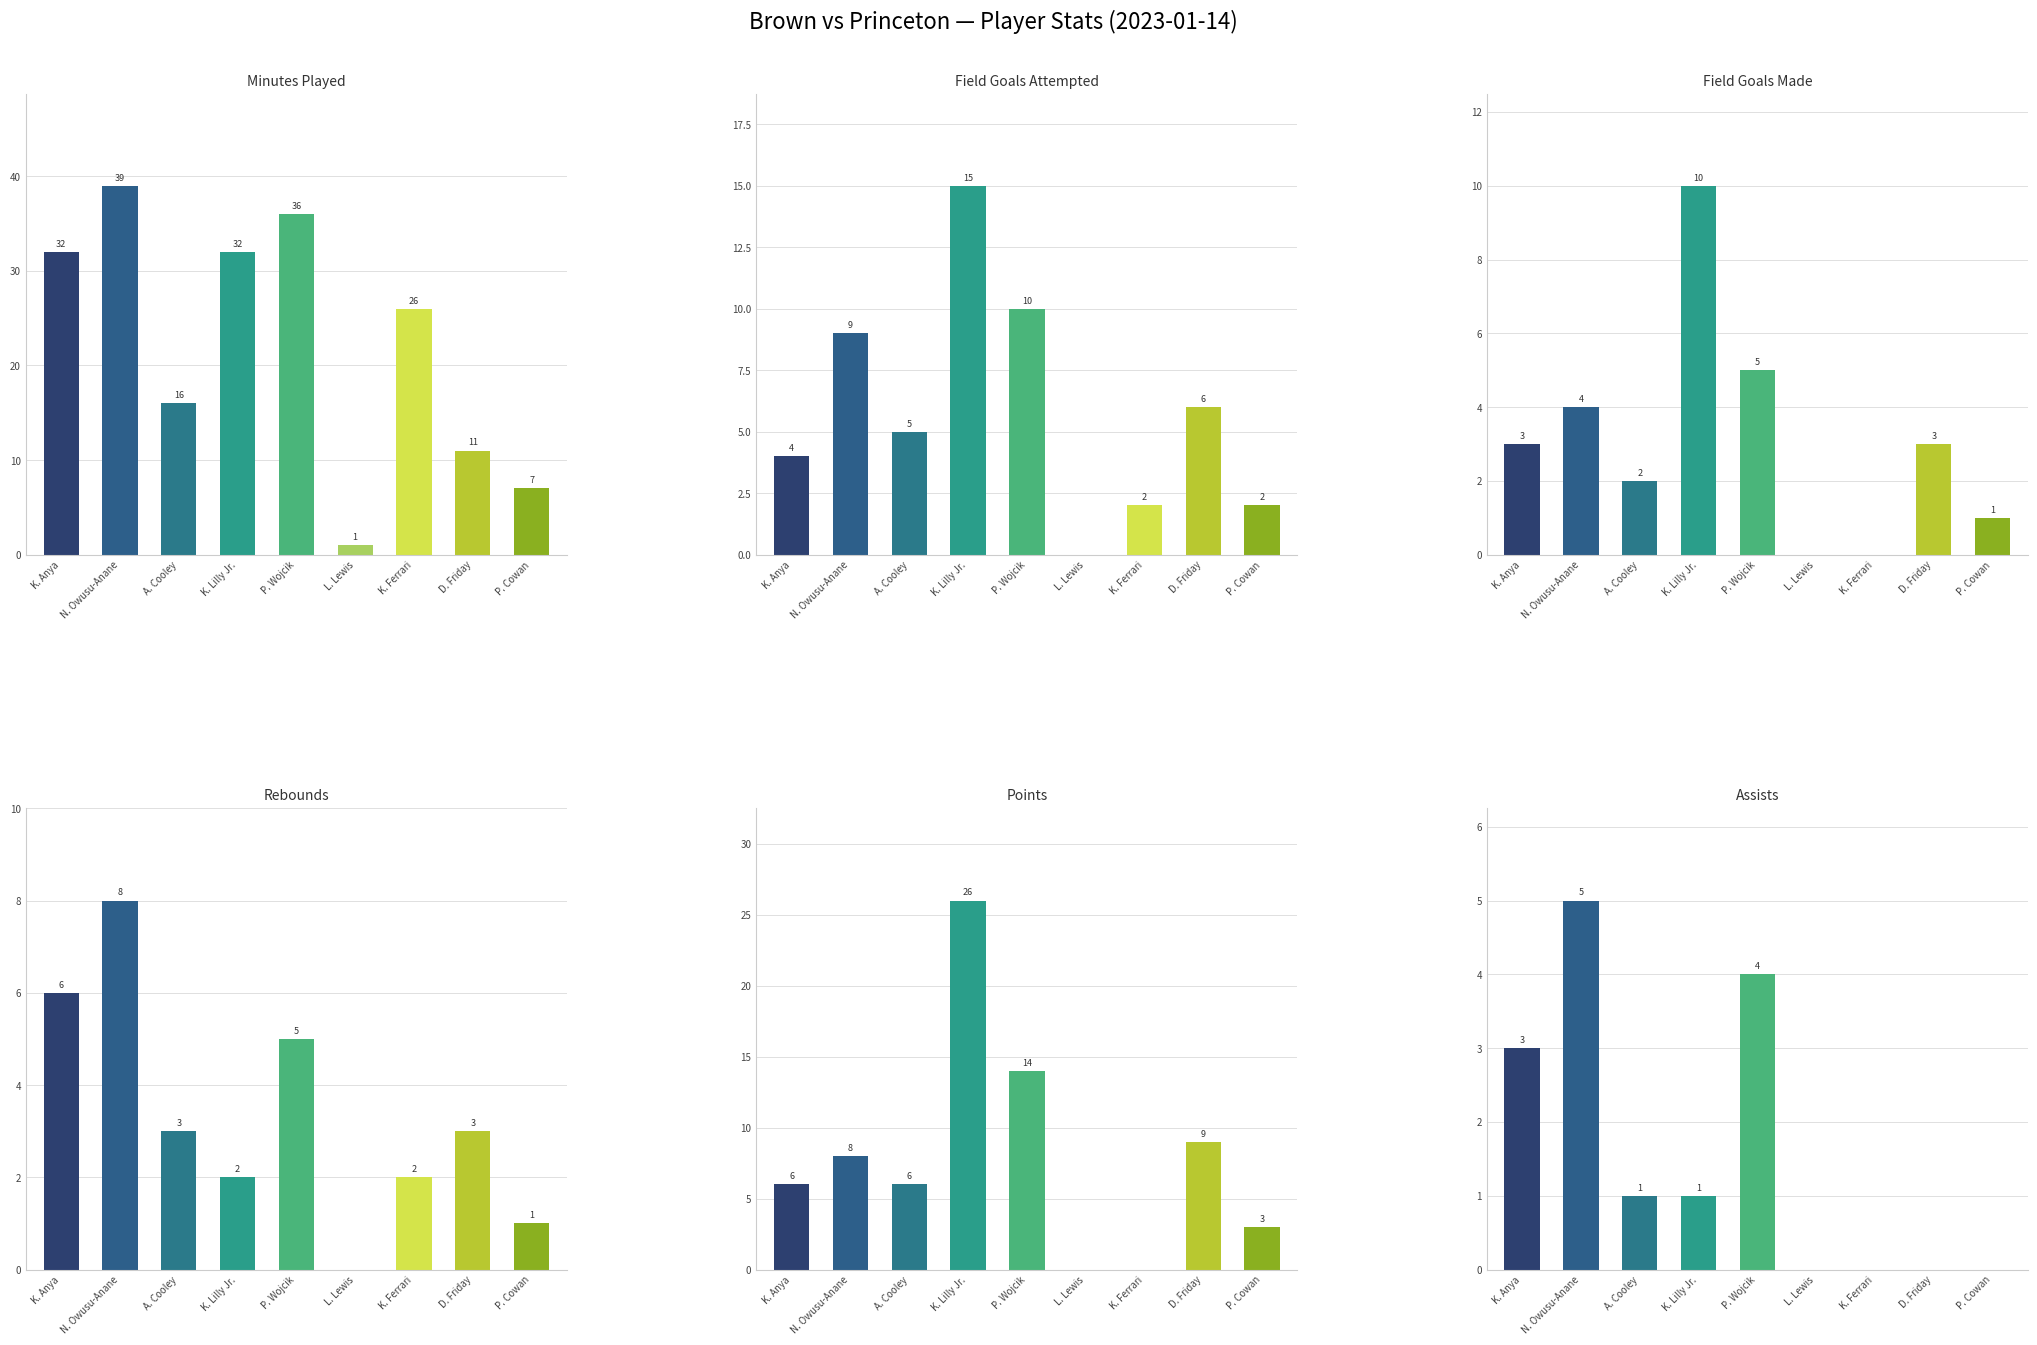

What is the difference between the highest and lowest values at K. Ferrari?

26